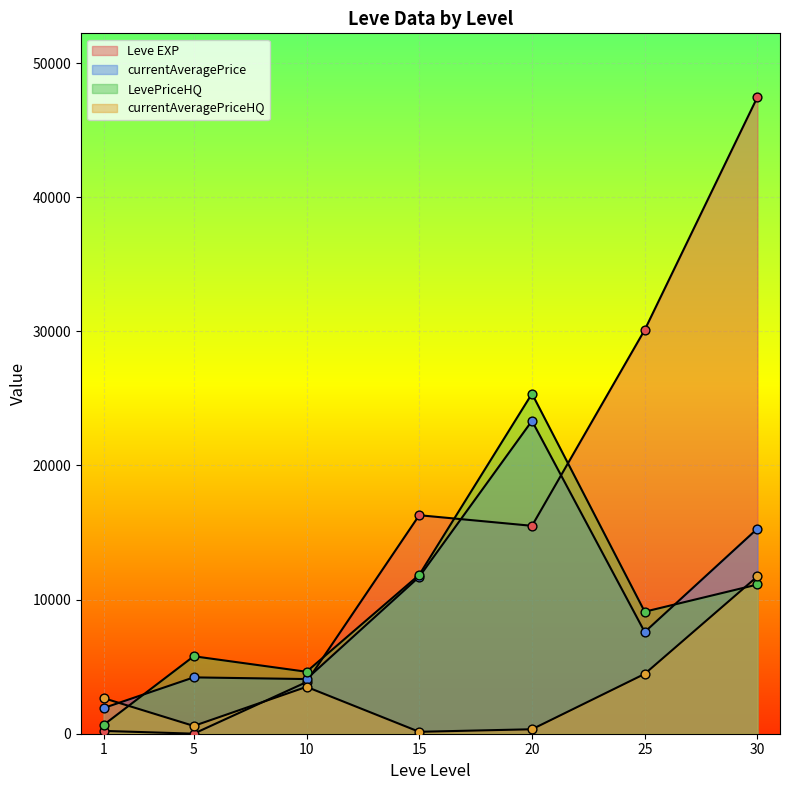

Is the value of currentAveragePriceHQ at 5 greater than the value of Leve EXP at 10?

No